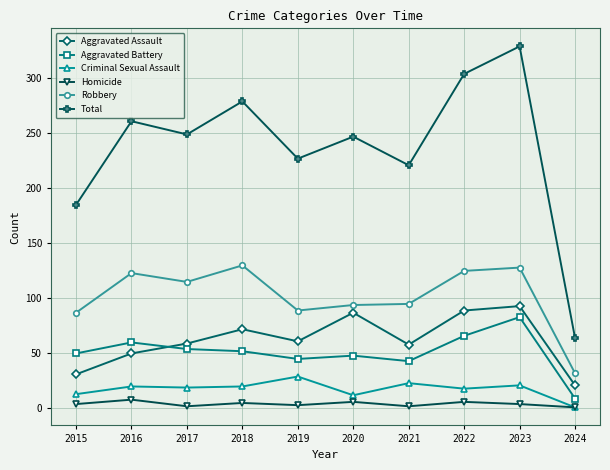

Count the number of data series in this chart.

6